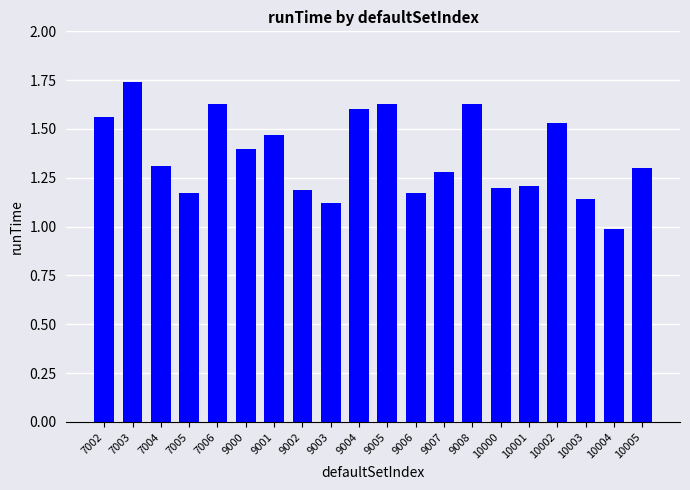

The chart shows a value of 2.3 at 9000. True or false?

False